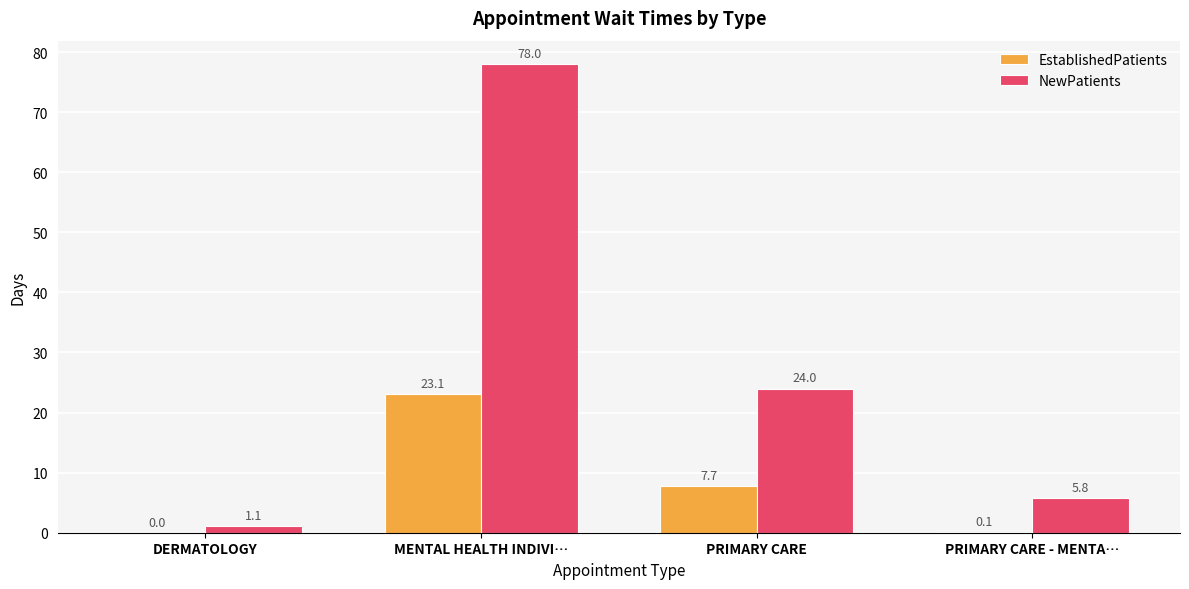

What is the spread (max minus min) of values at PRIMARY CARE?

16.3